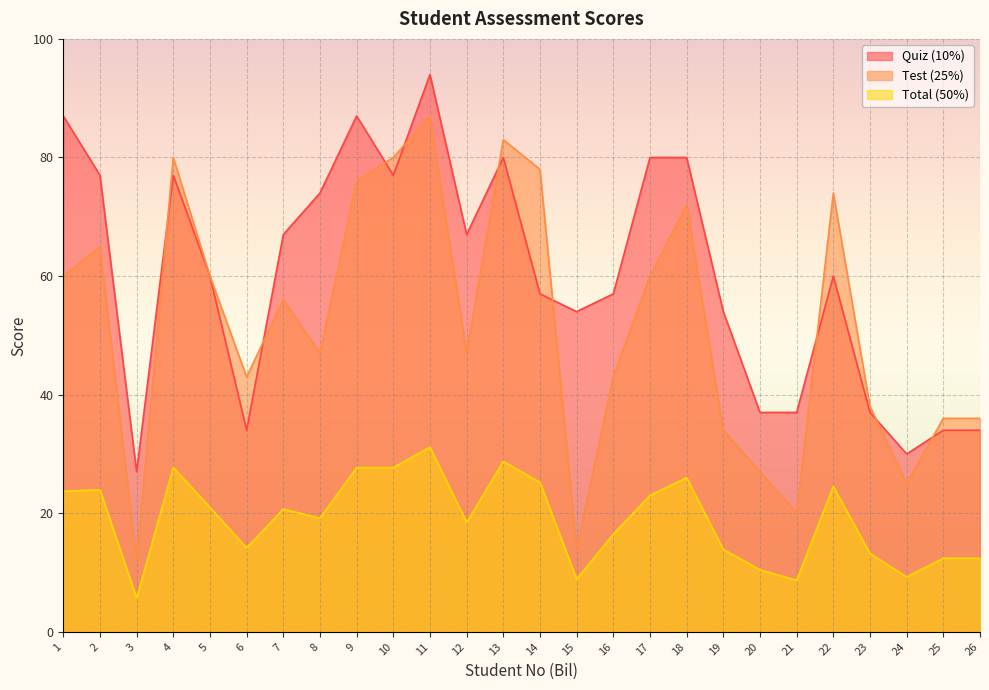

Which category has the lowest value in the Quiz (10%) series?

3